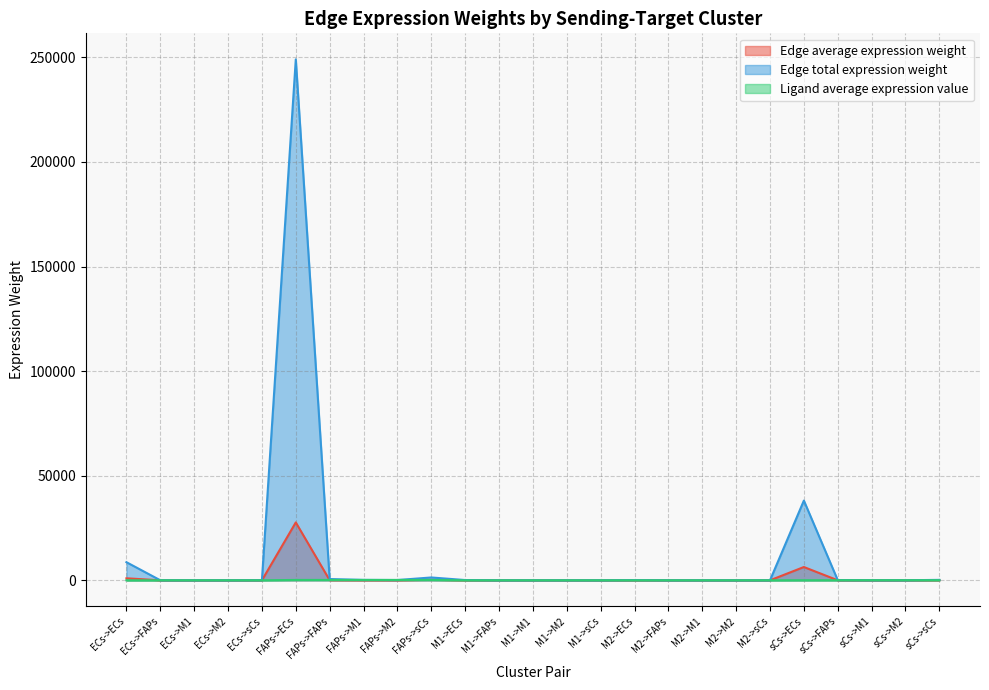

True or false: Ligand average expression value has more than 2 points higher than both neighbors.

False